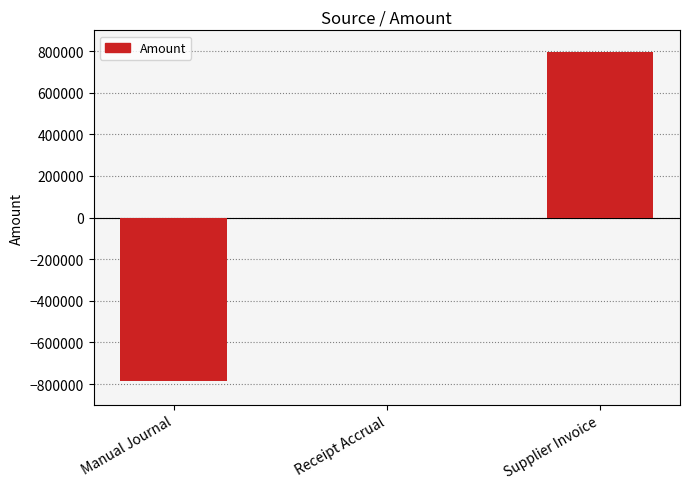

What is the maximum value shown in the chart?

796892.9